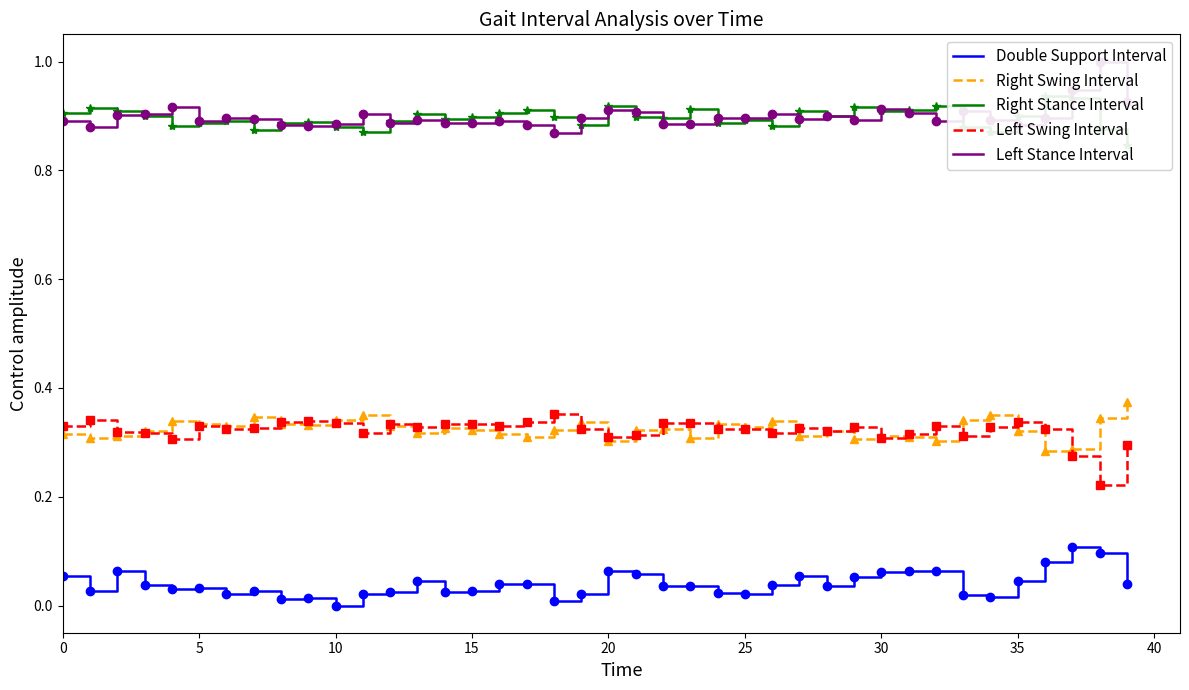

What value does the Right Swing Interval series have at 25?

0.3